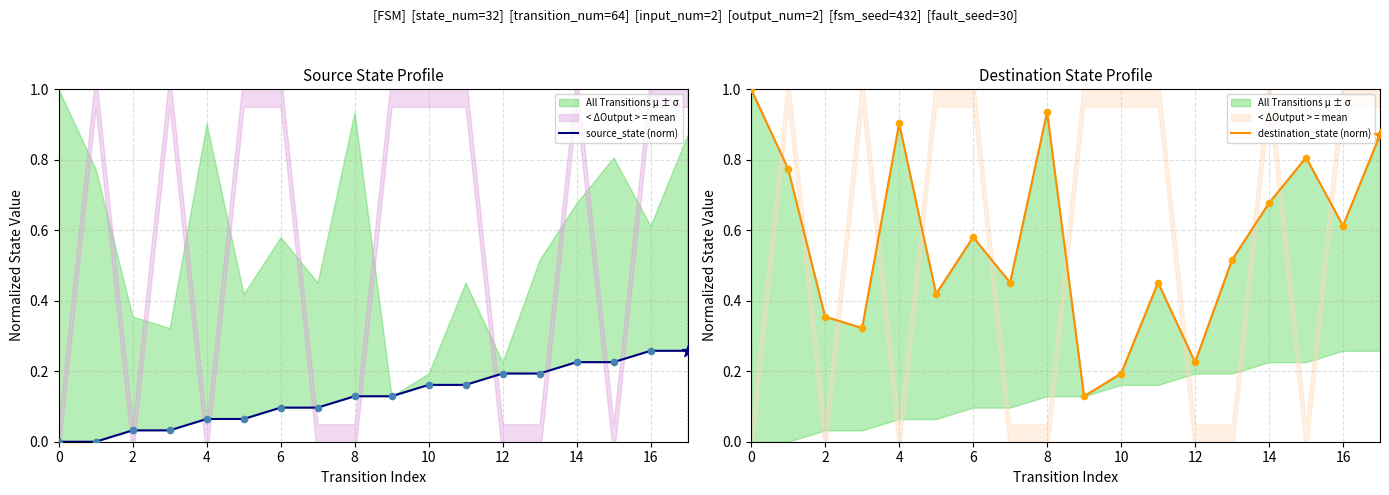

Which series contains the highest Y value?

destination_state (norm)